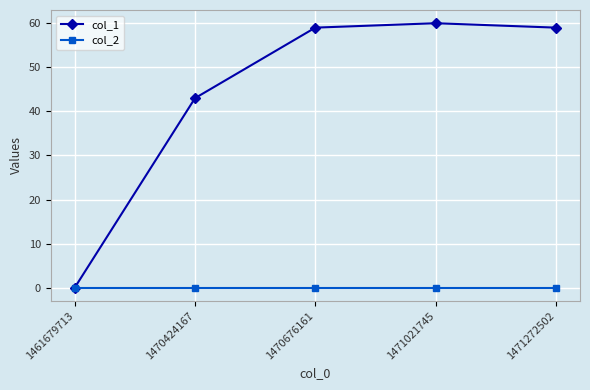

What is the difference between the col_1 values at 1461679713 and 1470424167?

43